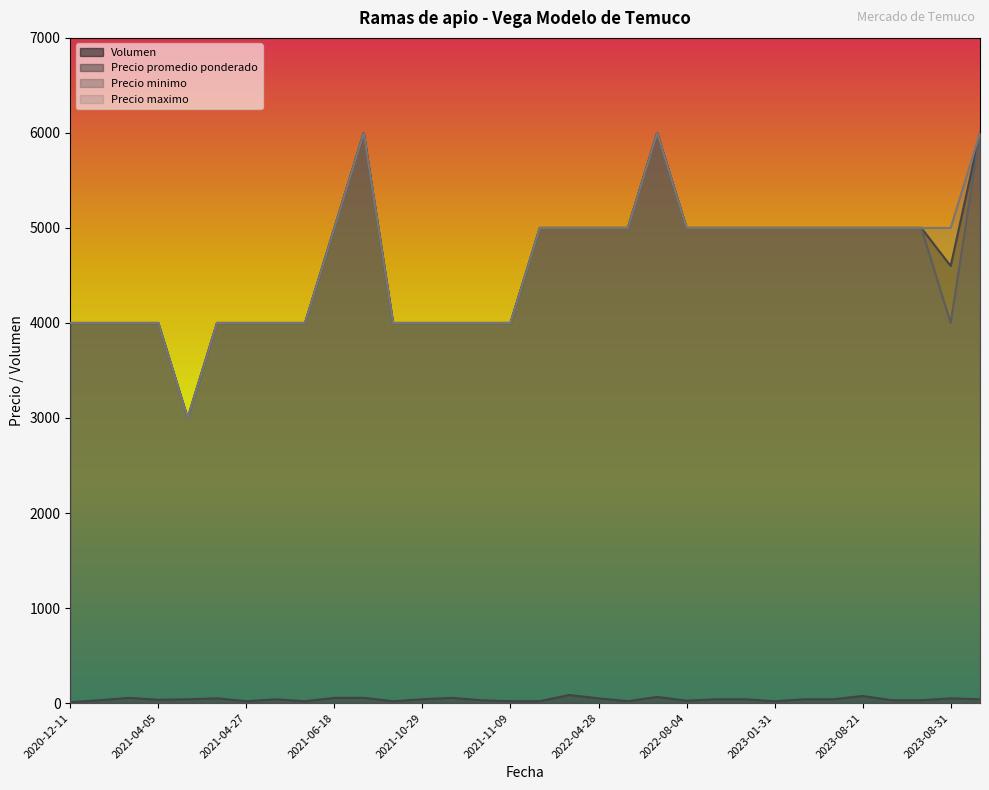

What are all the series names shown in the legend?

Volumen, Precio promedio ponderado, Precio minimo, Precio maximo